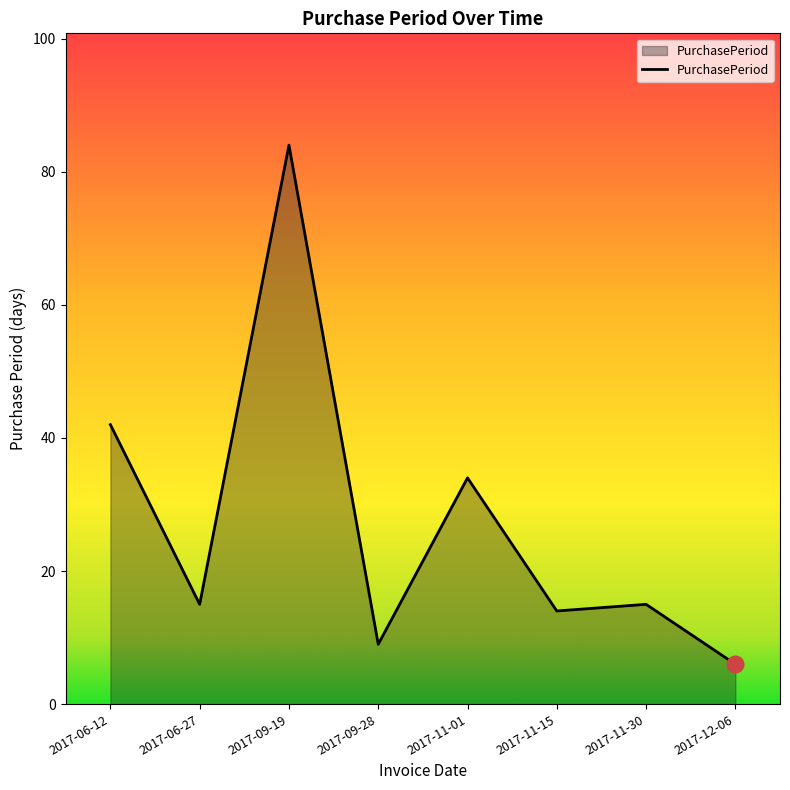

How many categories are shown in the chart?

8